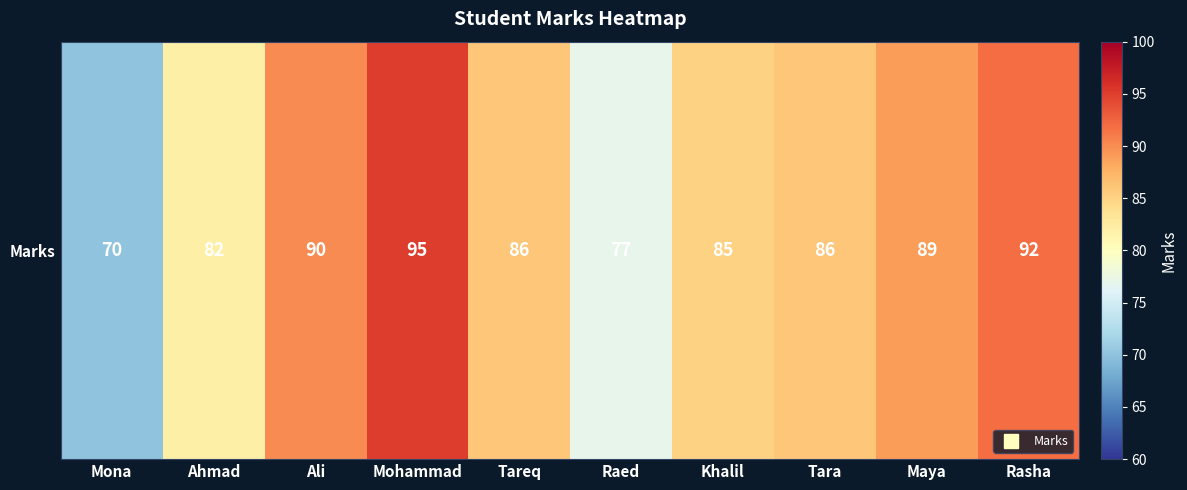

The chart shows a value of 70 at Mona. True or false?

True